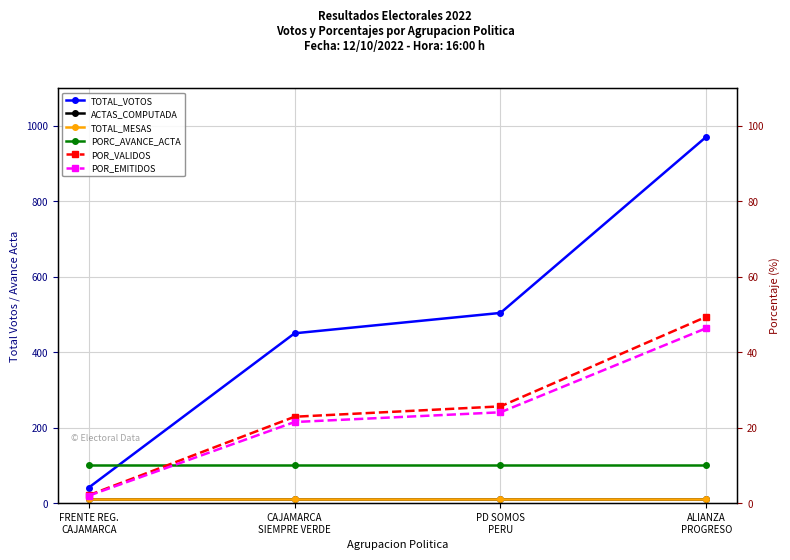

Is the value of PORC_AVANCE_ACTA at FRENTE REG.
CAJAMARCA greater than the value of TOTAL_MESAS at PD SOMOS
PERU?

Yes